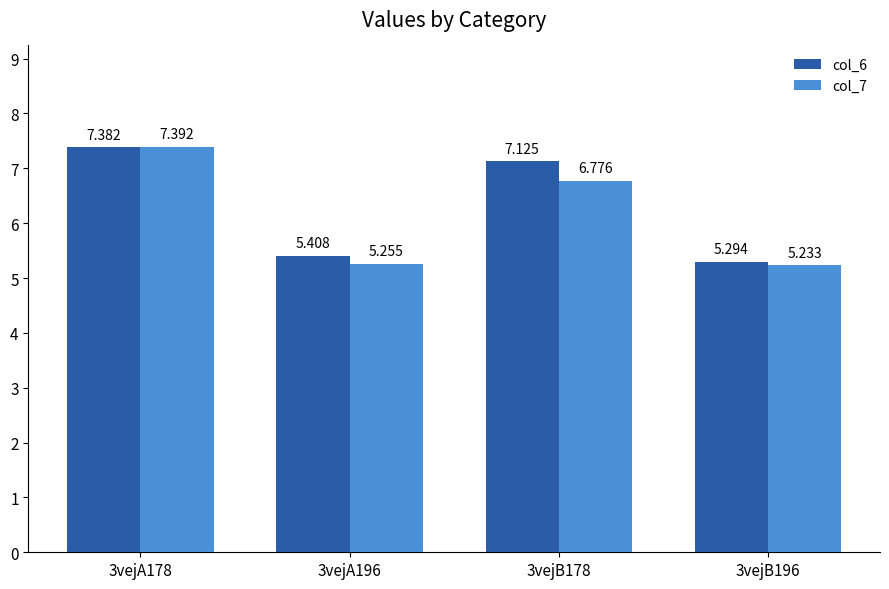

What are all the series names shown in the legend?

col_6, col_7